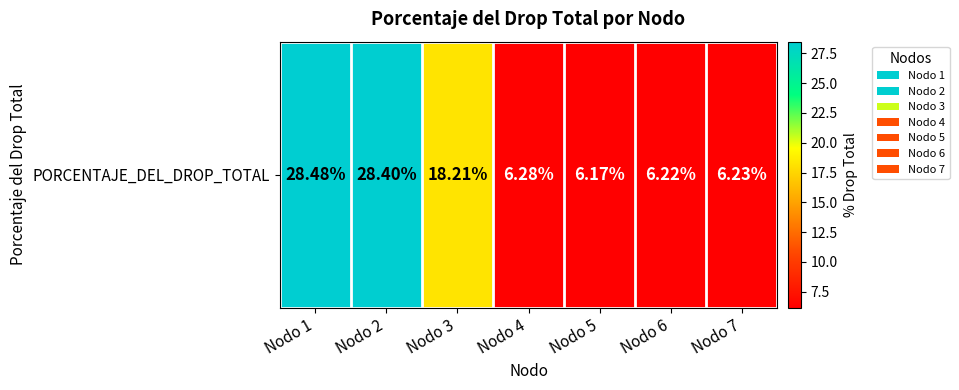

What is the smallest value displayed?

6.2